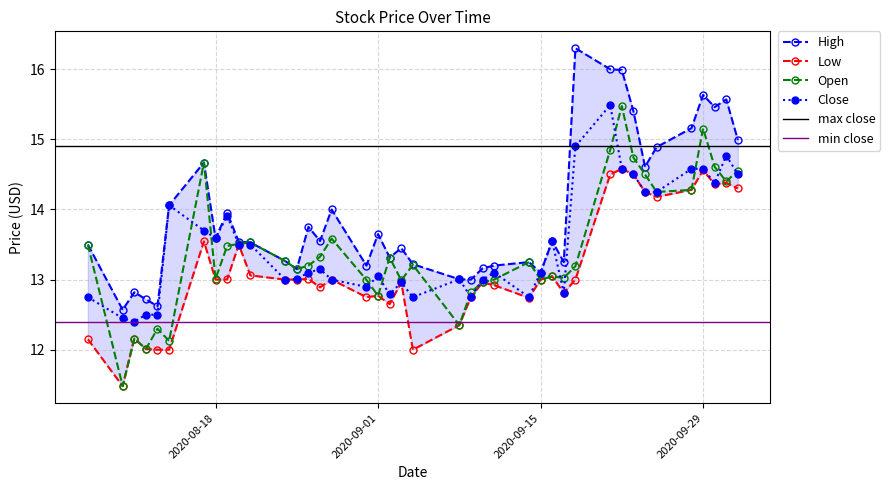

True or false: Low and High intersect in this chart.

False